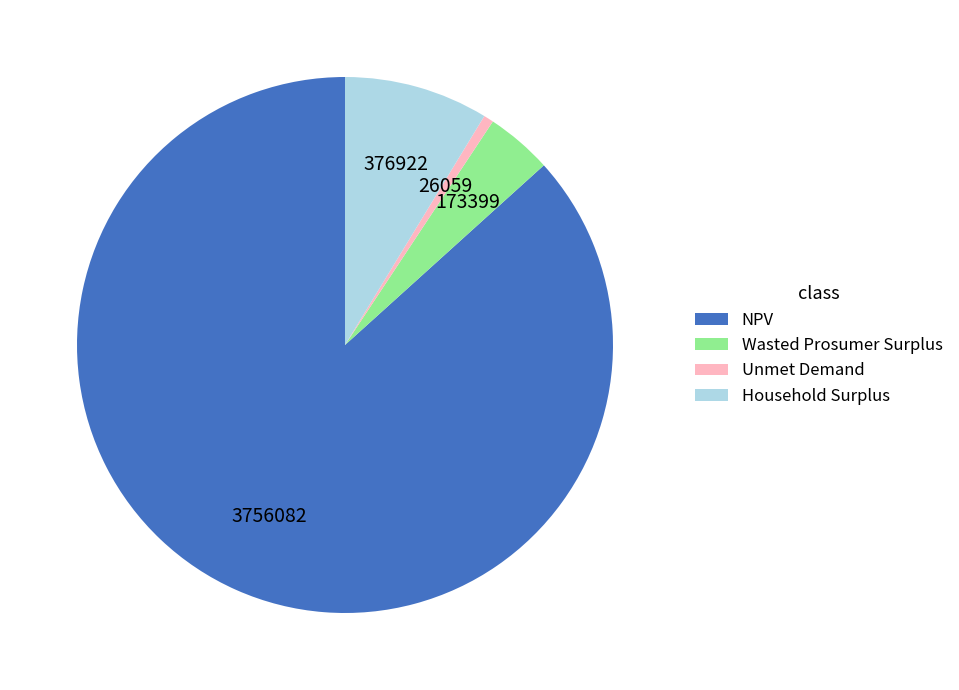

Which category has the smallest portion of the pie?

Unmet Demand